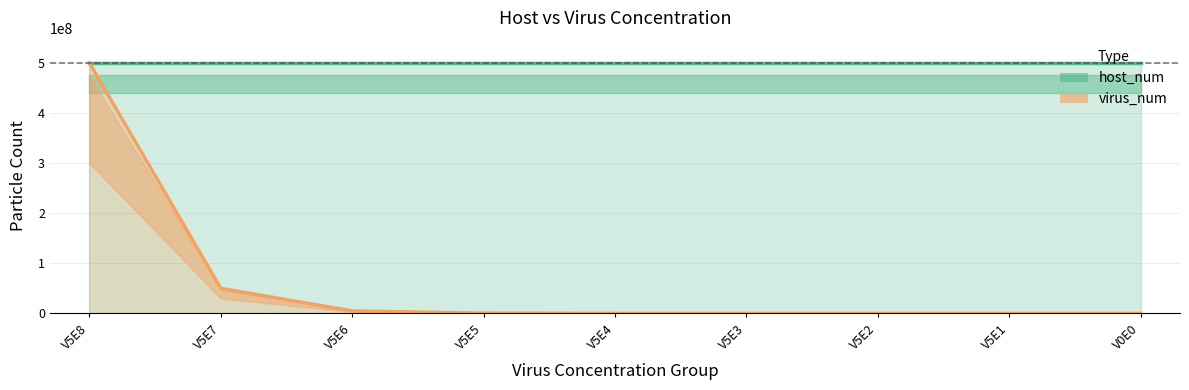

List the labels in order of value, smallest first.

V0E0, V5E1, V5E2, V5E3, V5E4, V5E5, V5E6, V5E7, V5E8